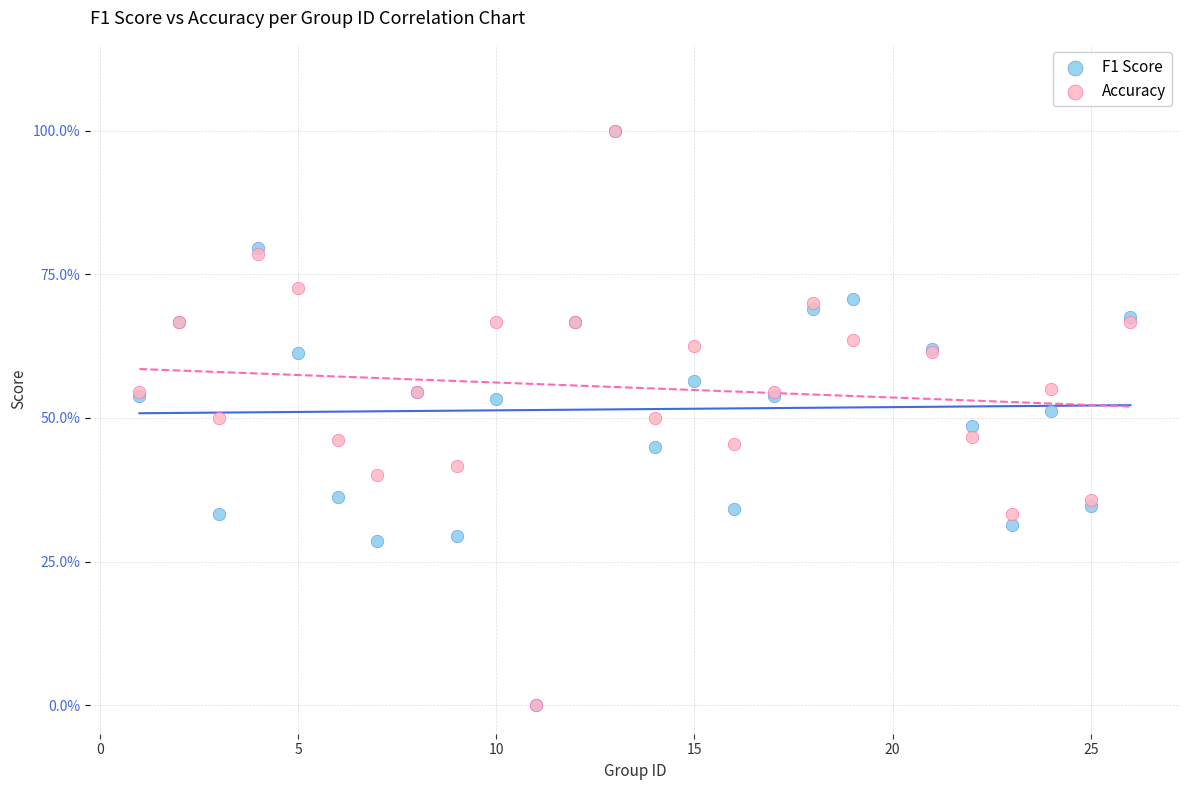

What are all the series names shown in the legend?

F1 Score, Accuracy